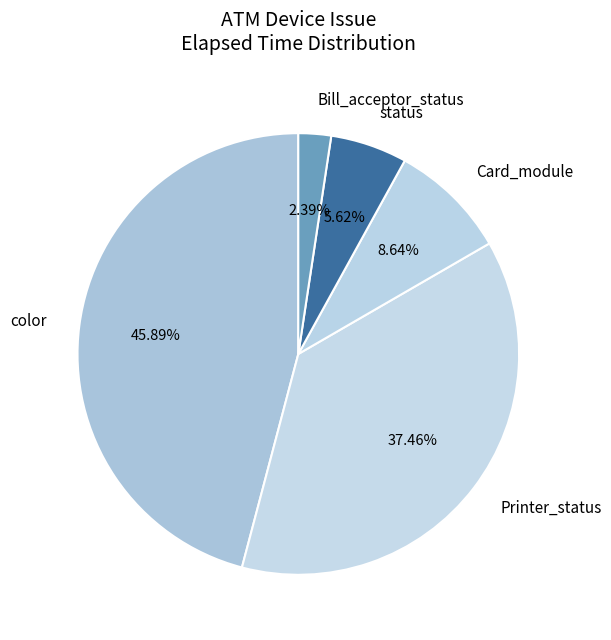

Which slice is the smallest?

Bill_acceptor_status